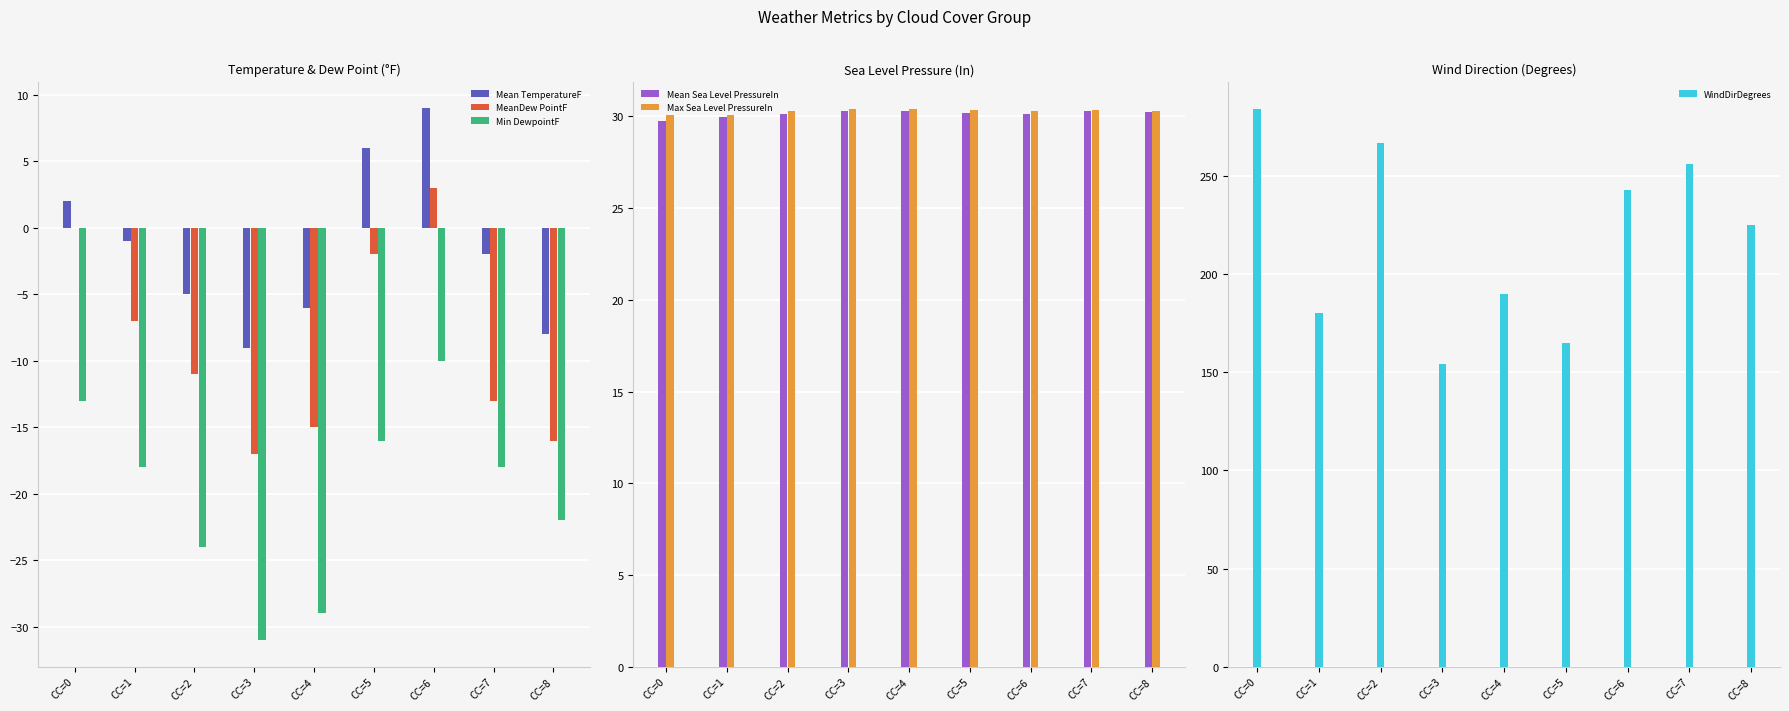

What is the difference between the highest and lowest values at CC=8?

247.0